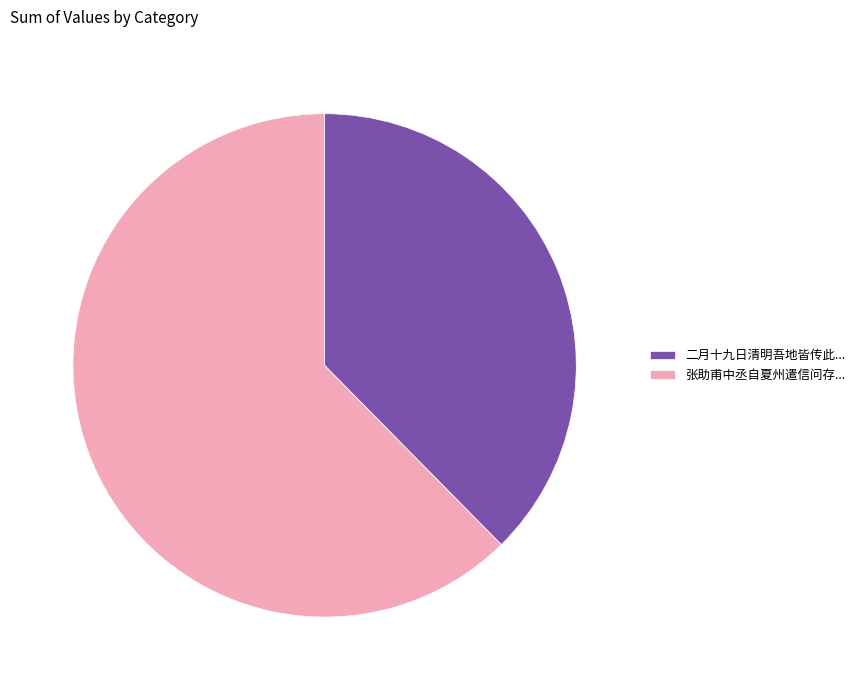

Do 二月十九日清明吾地皆传此... and 张助甫中丞自夏州遣信问存... together represent more than half of the pie?

Yes